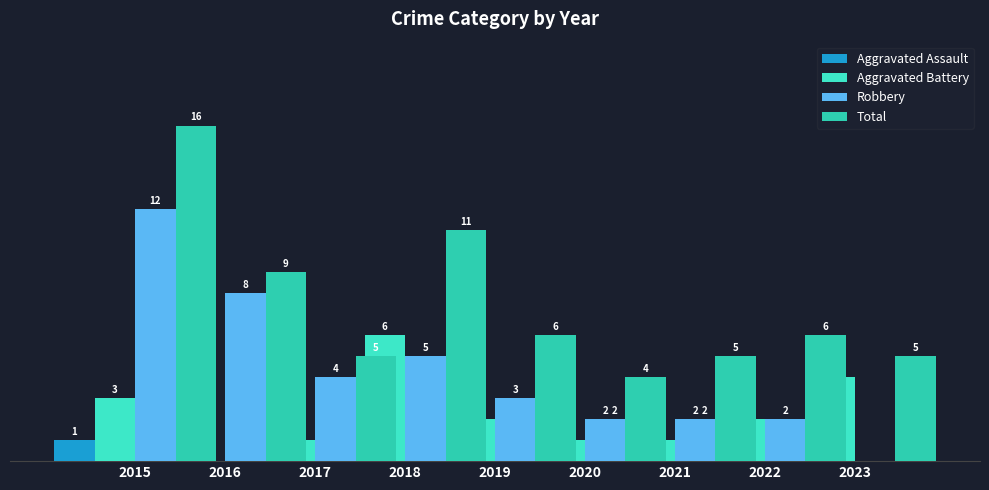

What are all the series names shown in the legend?

Aggravated Assault, Aggravated Battery, Robbery, Total